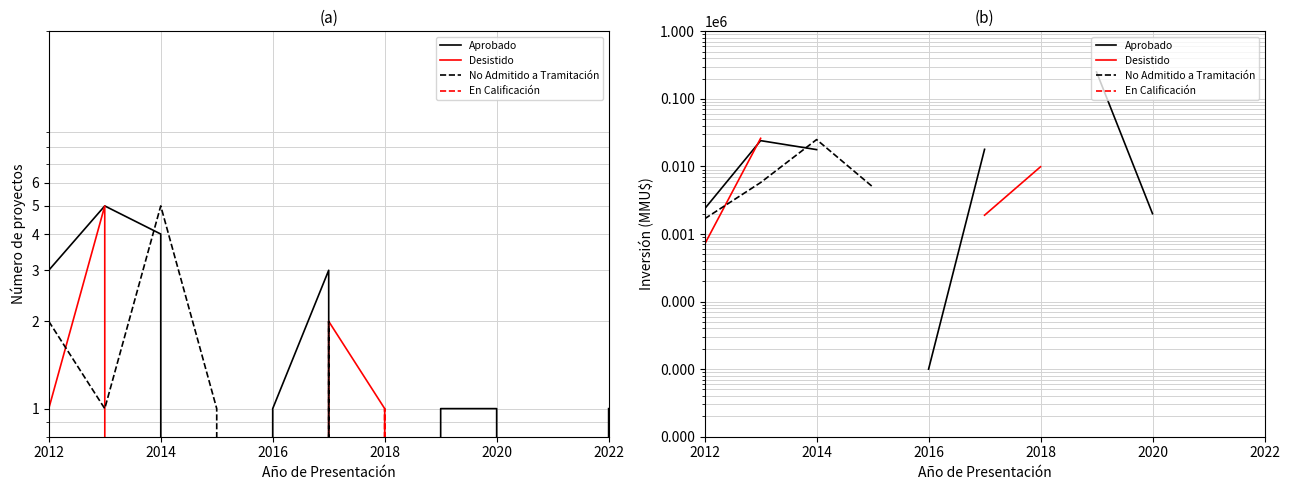

List the series in order of their peak value, highest first.

Aprobado, Desistido, No Admitido a Tramitación, En Calificación